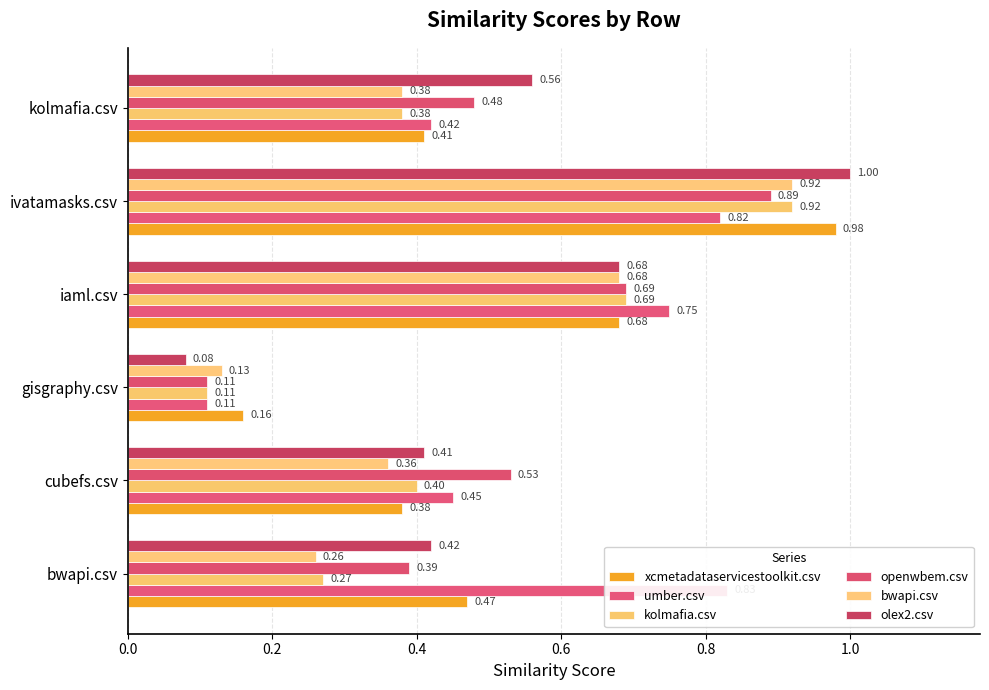

At how many categories does at least one series exceed 0?

6